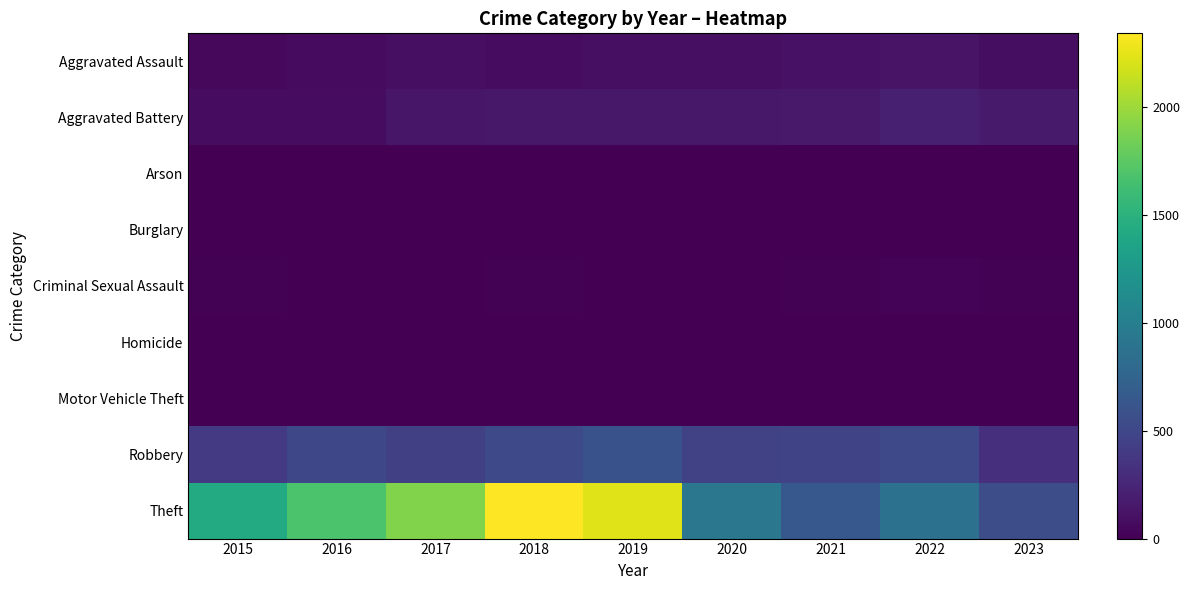

Reading left to right, transcribe all the data shown in this chart.

Aggravated Assault: 2015=46	2016=71	2017=95	2018=77	2019=98	2020=94	2021=110	2022=121	2023=89
Aggravated Battery: 2015=82	2016=82	2017=142	2018=152	2019=148	2020=150	2021=163	2022=202	2023=170
Arson: 2015=3	2016=0	2017=0	2018=1	2019=1	2020=1	2021=2	2022=5	2023=1
Burglary: 2015=0	2016=0	2017=2	2018=0	2019=1	2020=0	2021=1	2022=0	2023=0
Criminal Sexual Assault: 2015=12	2016=8	2017=8	2018=11	2019=8	2020=3	2021=14	2022=24	2023=15
Homicide: 2015=0	2016=1	2017=1	2018=1	2019=2	2020=3	2021=4	2022=5	2023=2
Motor Vehicle Theft: 2015=1	2016=4	2017=2	2018=1	2019=1	2020=3	2021=2	2022=2	2023=6
Robbery: 2015=395	2016=510	2017=446	2018=520	2019=591	2020=450	2021=484	2022=521	2023=318
Theft: 2015=1429	2016=1676	2017=1896	2018=2342	2019=2230	2020=930	2021=642	2022=880	2023=552